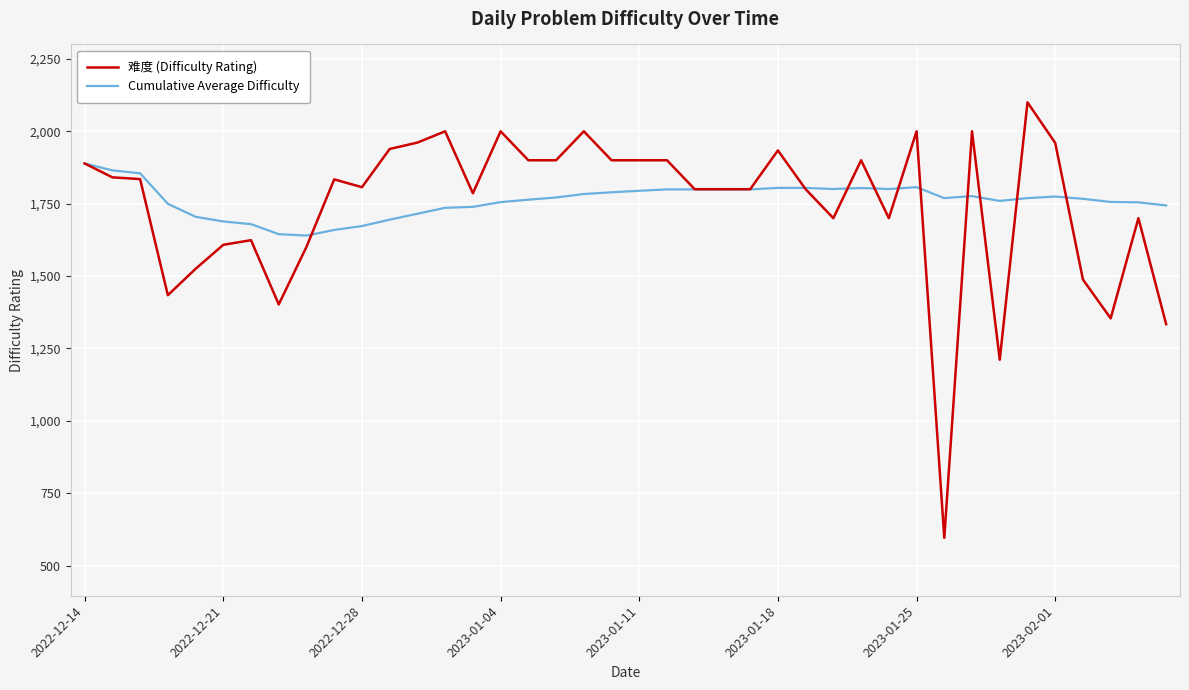

What is the minimum value for Cumulative Average Difficulty?

1639.9